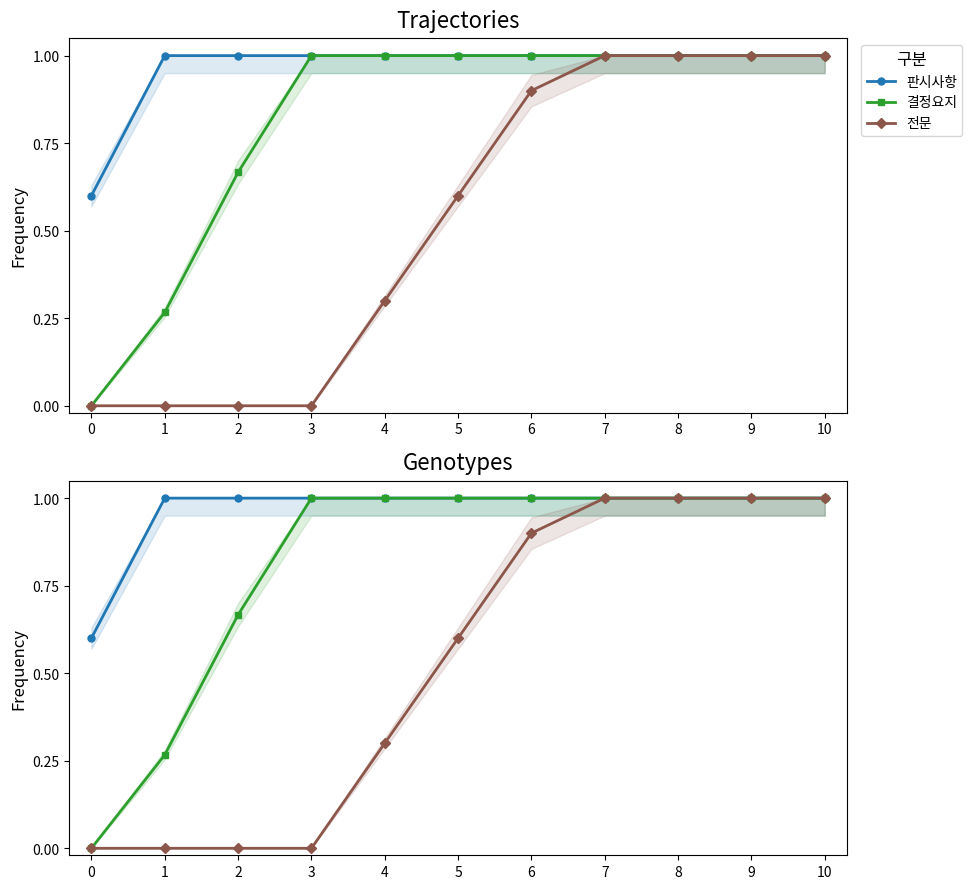

What are all the series names shown in the legend?

판시사항, 결정요지, 전문